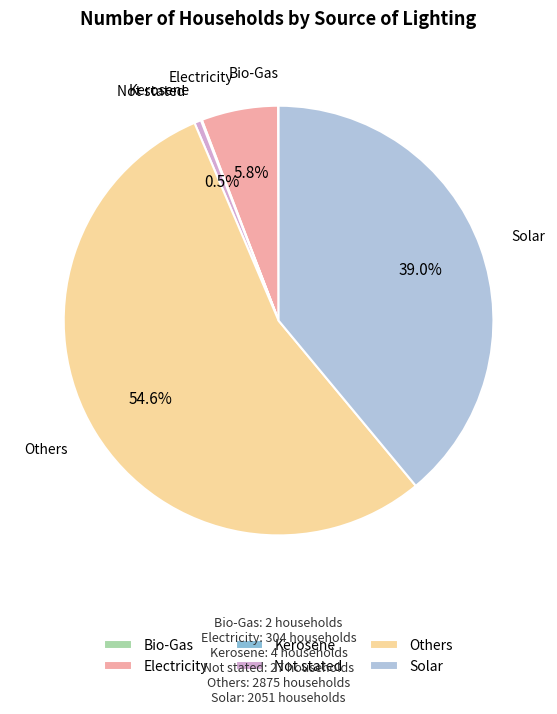

The Electricity slice represents 1% of the pie. True or false?

False